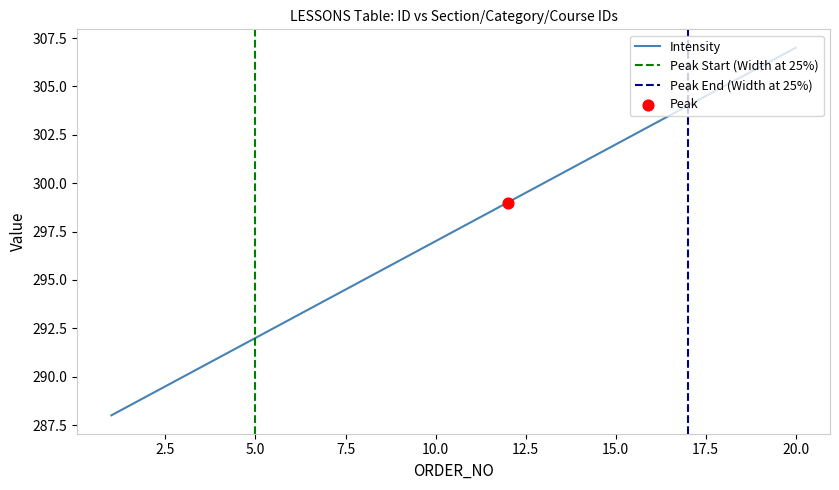

At how many categories does at least one series exceed 171?

20